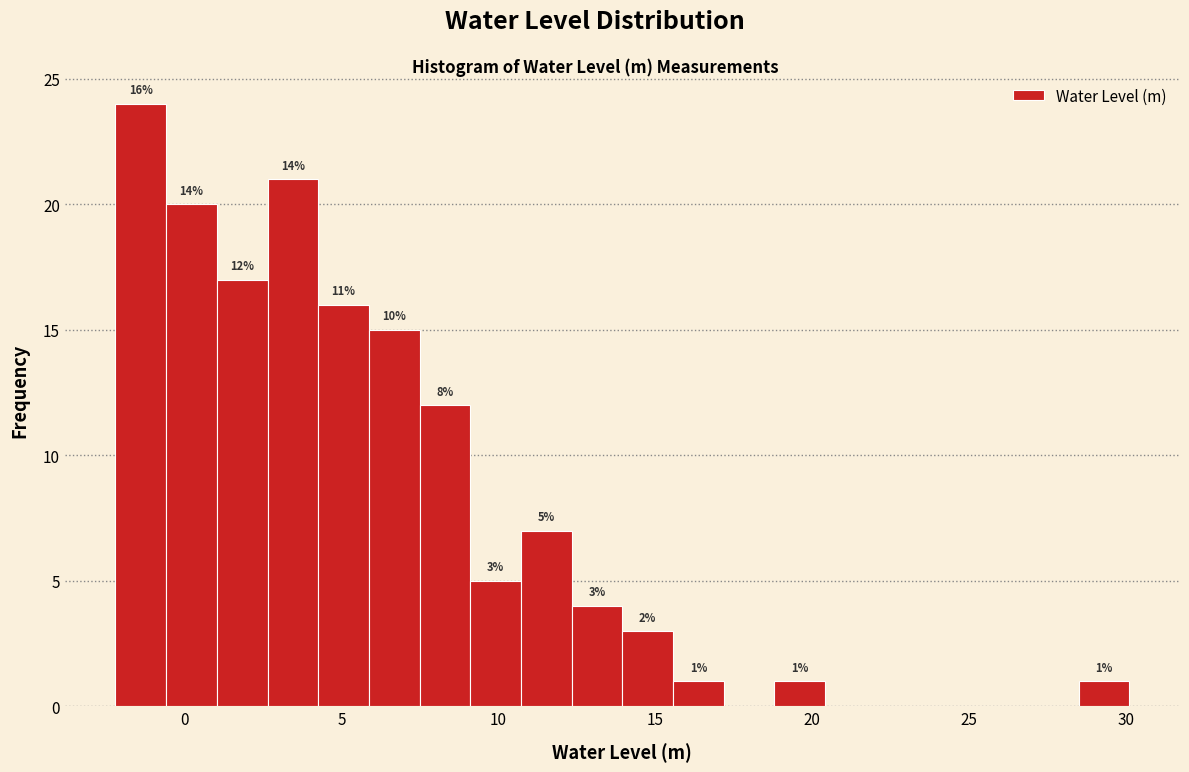

Read against the x-axis, roughly where is the centre of the tallest bar?

-1.5